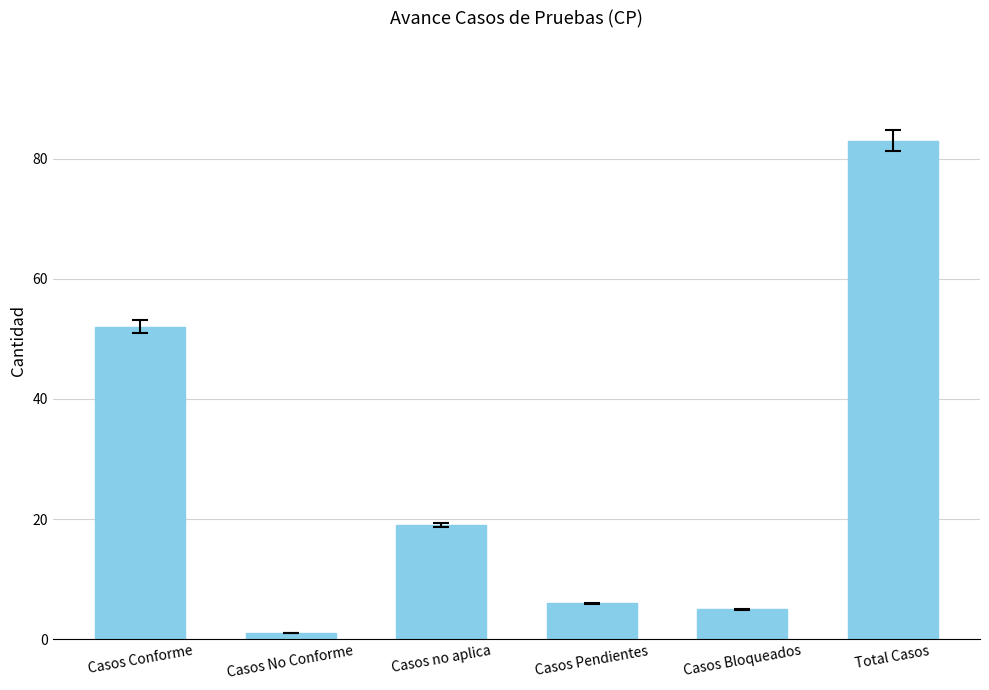

What is the greatest value displayed?

83